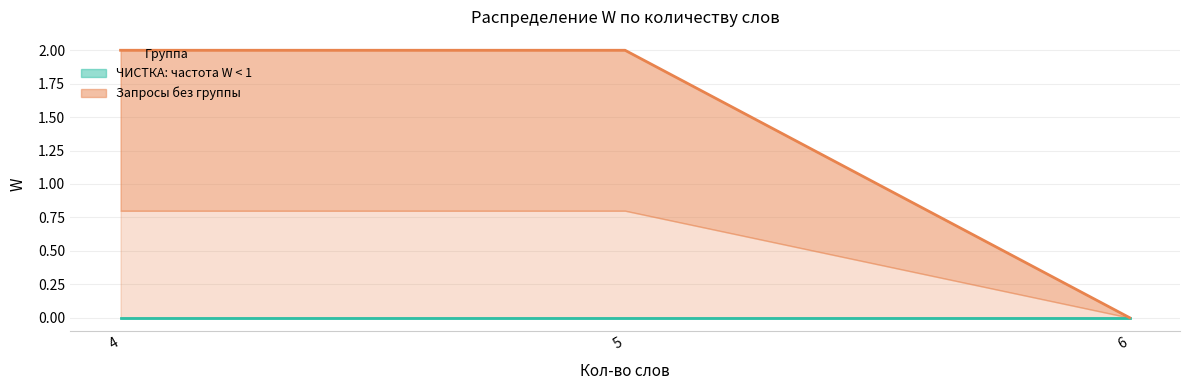

Which series has the largest range (max minus min)?

Запросы без группы